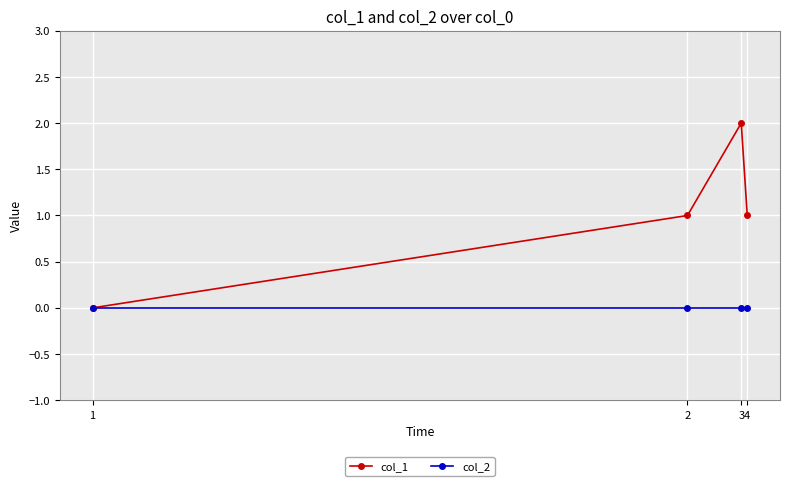

Reading right to left, transcribe all the data shown in this chart.

col_1: 1	2	1	0
col_2: 0	0	0	0